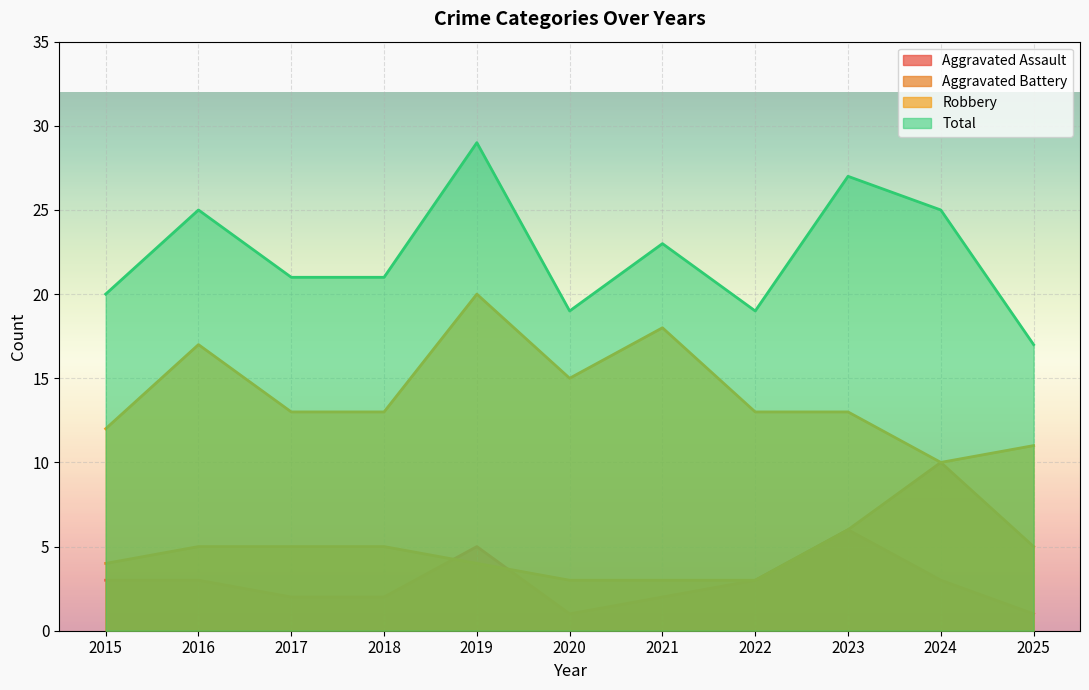

The Robbery series shows 17 at 2022. True or false?

False